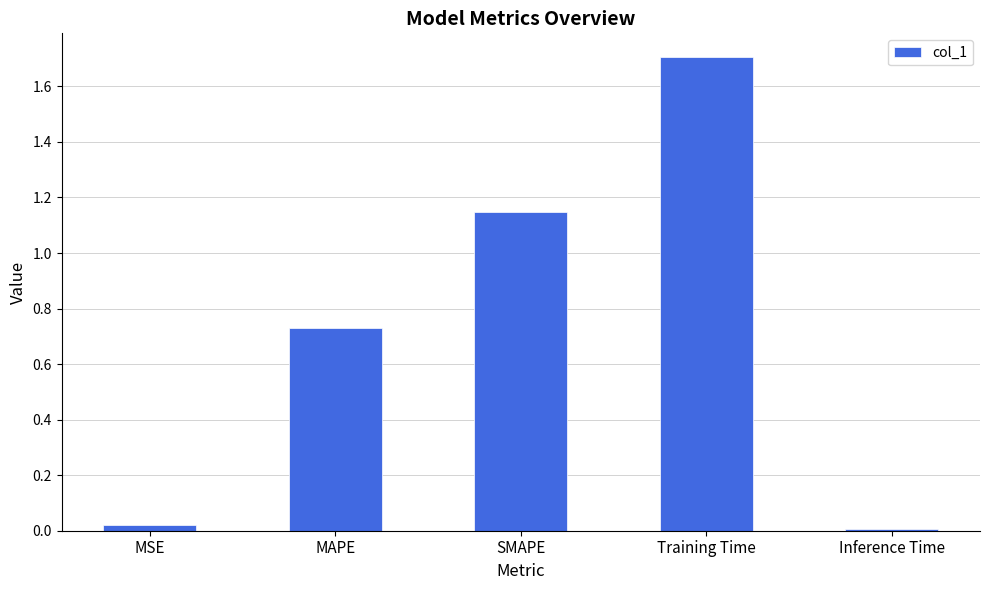

Is it true that the value at SMAPE is 1.5?

False